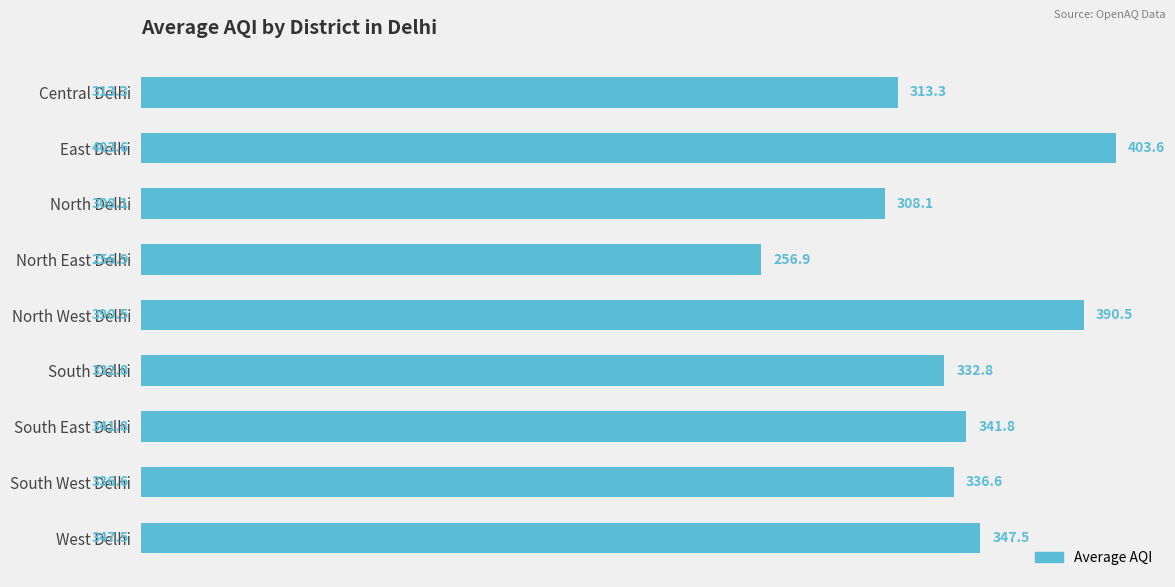

Where is the data nearest to the value 330?

South Delhi